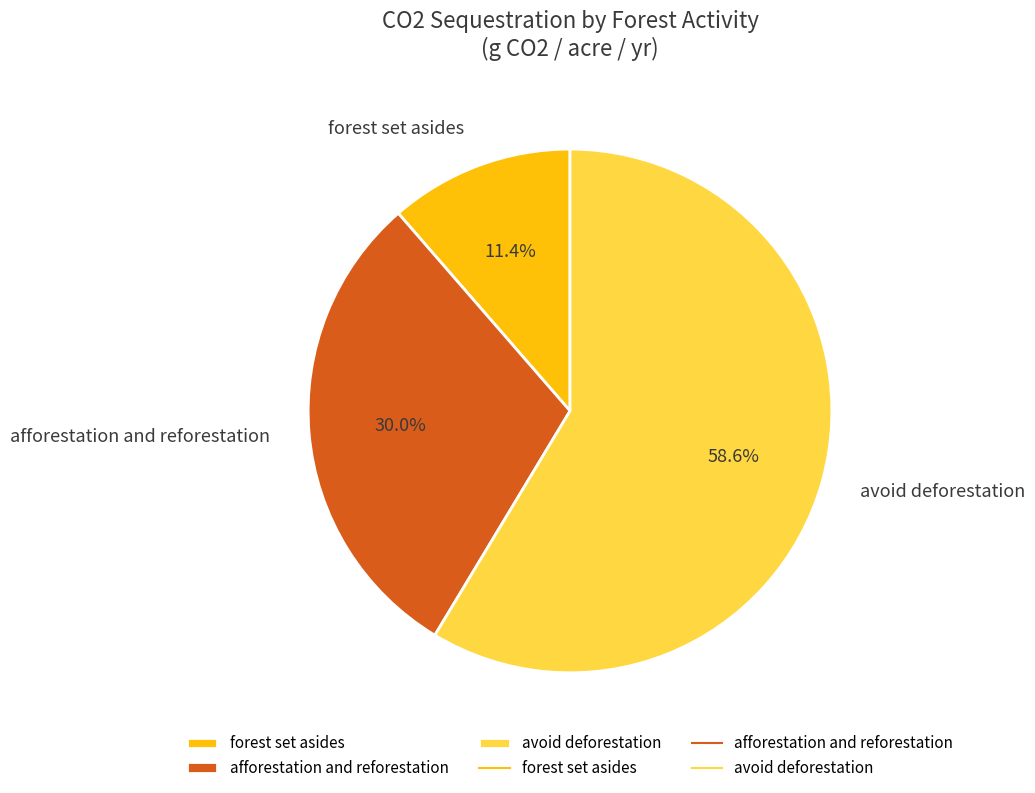

The afforestation and reforestation slice represents 30% of the pie. True or false?

True